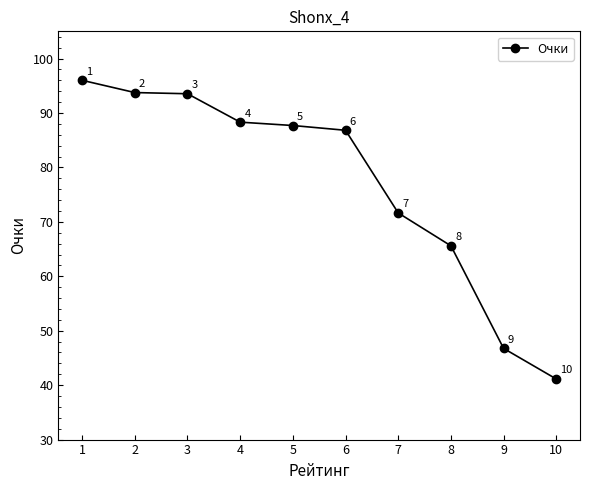

The value at 7 is 71.6. True or false?

True